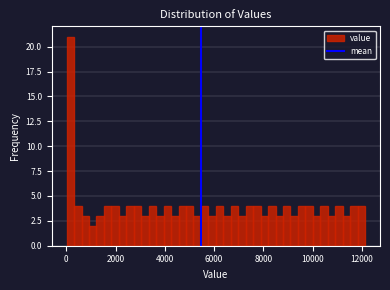

Read against the x-axis, roughly where is the centre of the tallest bar?

200